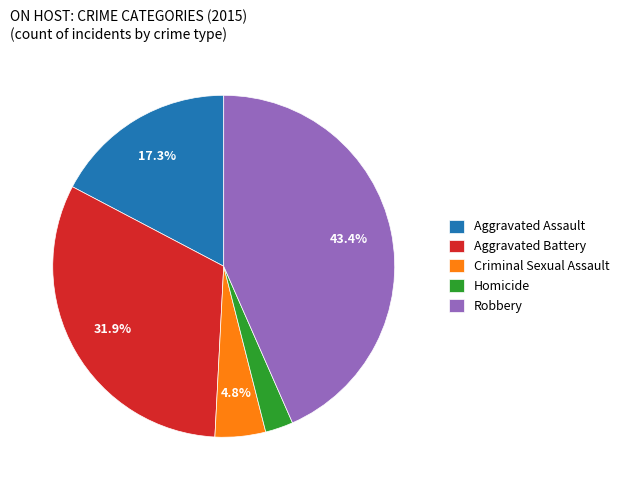

Combined, do Aggravated Battery and Homicide account for over 50%?

No